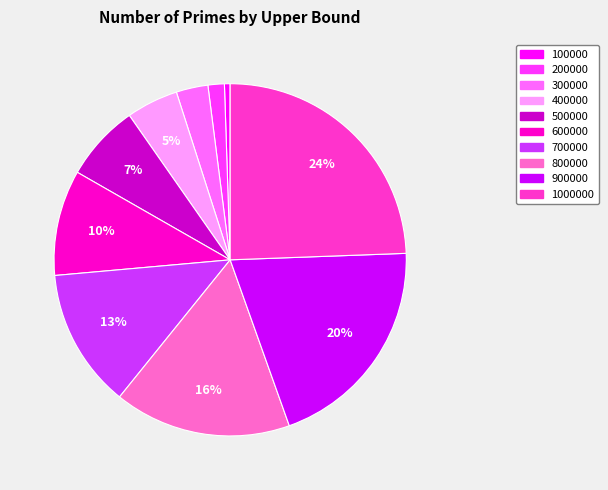

Count the number of slices in the pie.

10